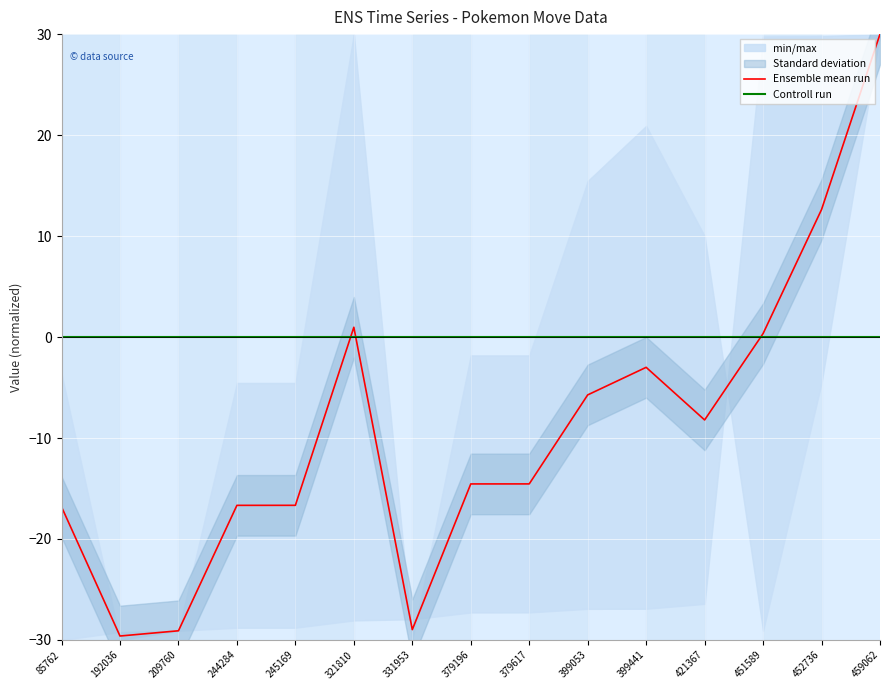

Rank the series by their maximum value, from highest to lowest.

Ensemble mean run, Controll run